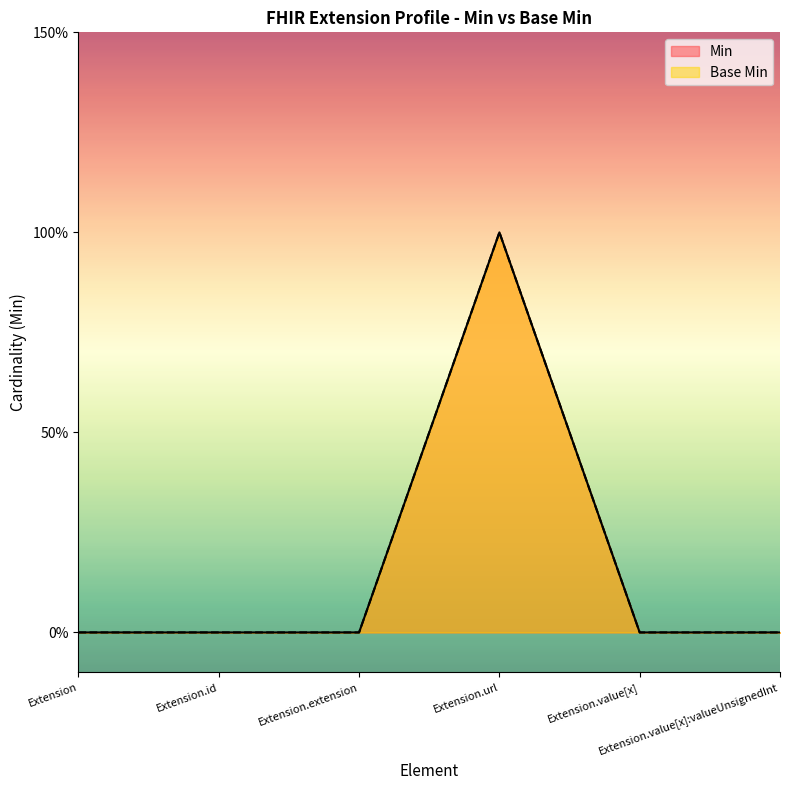

True or false: Base Min and Min intersect in this chart.

False